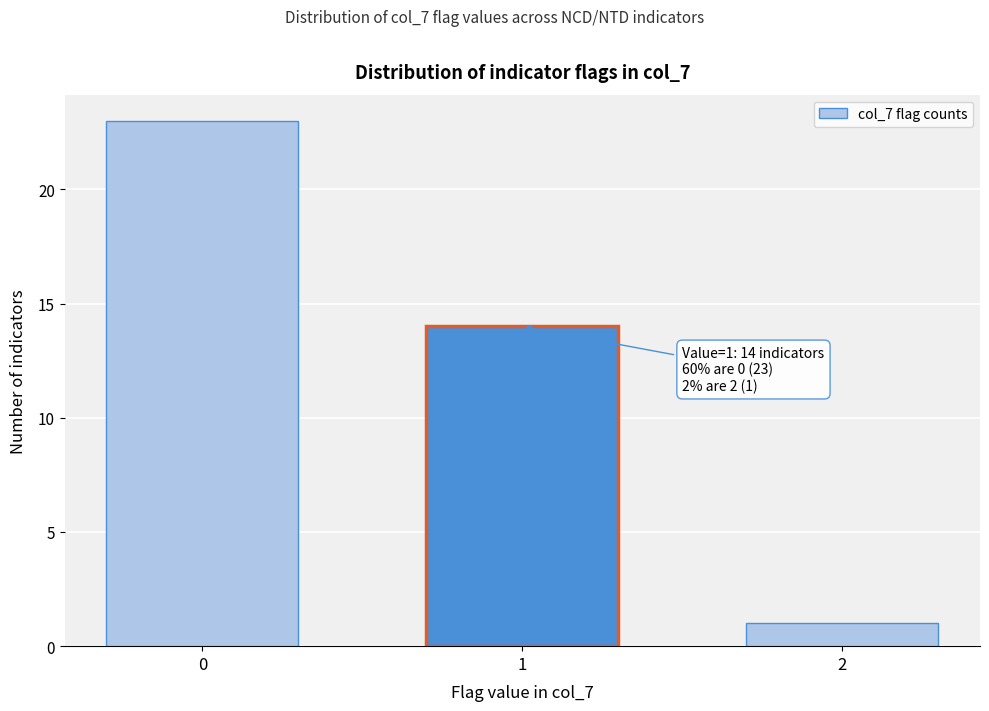

Reading left to right, what are all the values shown in this chart?

23	14	1